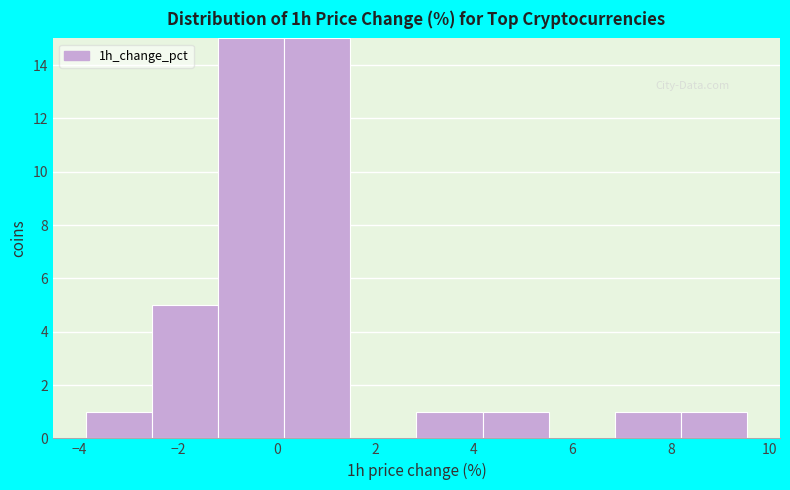

Reading left to right, transcribe this chart: for each bar, give the range it covers on the x-axis and its height. Neither the bar edges nor the heights are printed on the chart, so give them approximately, as read against the axes.

-3.8 to -2.6: 1
-2.6 to -1.2: 5
-1.2 to 0.2: 15
0.2 to 1.4: 15
1.4 to 2.8: 0
2.8 to 4.2: 1
4.2 to 5.6: 1
5.6 to 6.8: 0
6.8 to 8.2: 1
8.2 to 9.6: 1